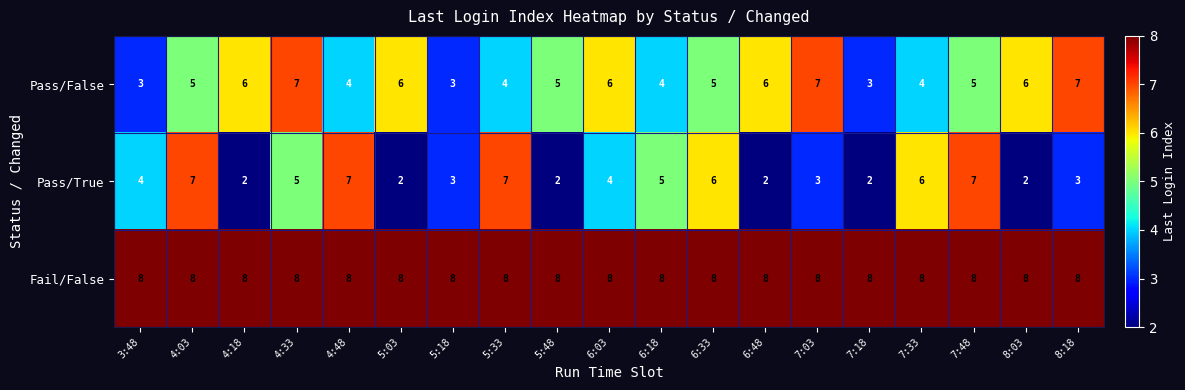

Read the Fail/False value at 6:18.

8